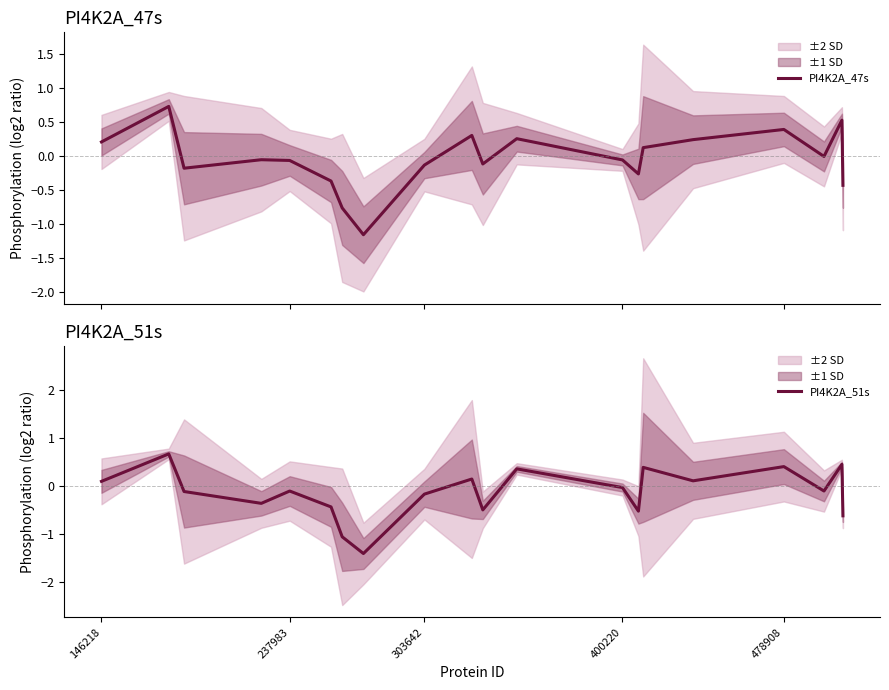

What is the average value of the PI4K2A_51s series?

-0.1